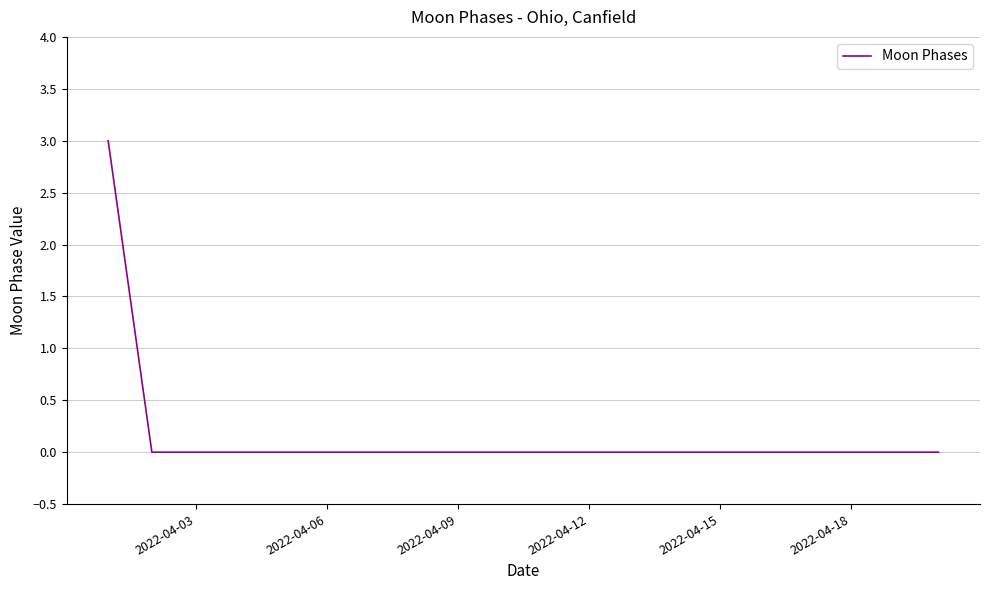

What is the sum of all values?

3